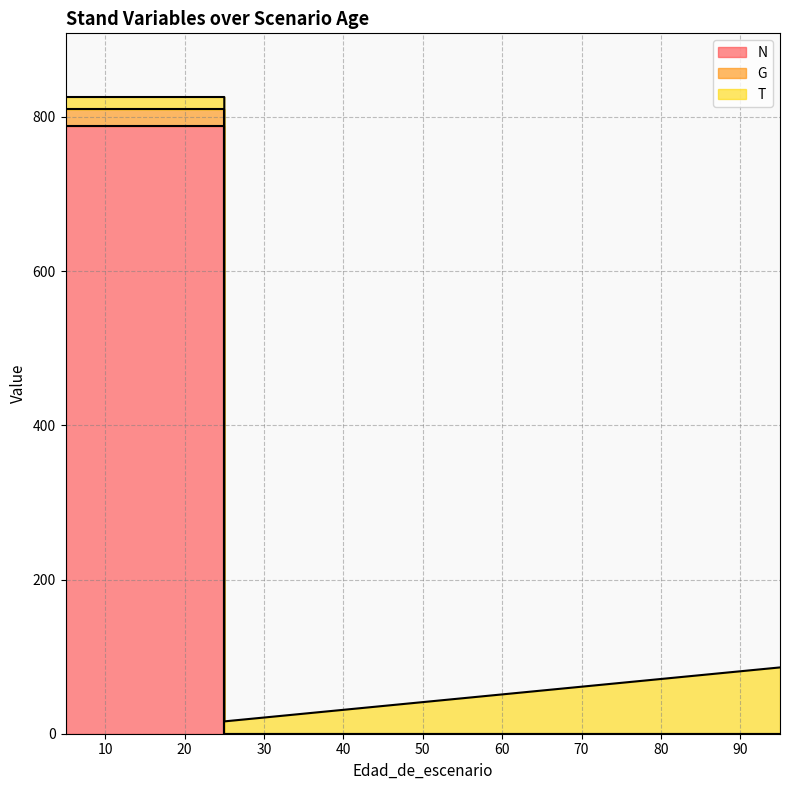

What is the sum of all G values?

3239.6